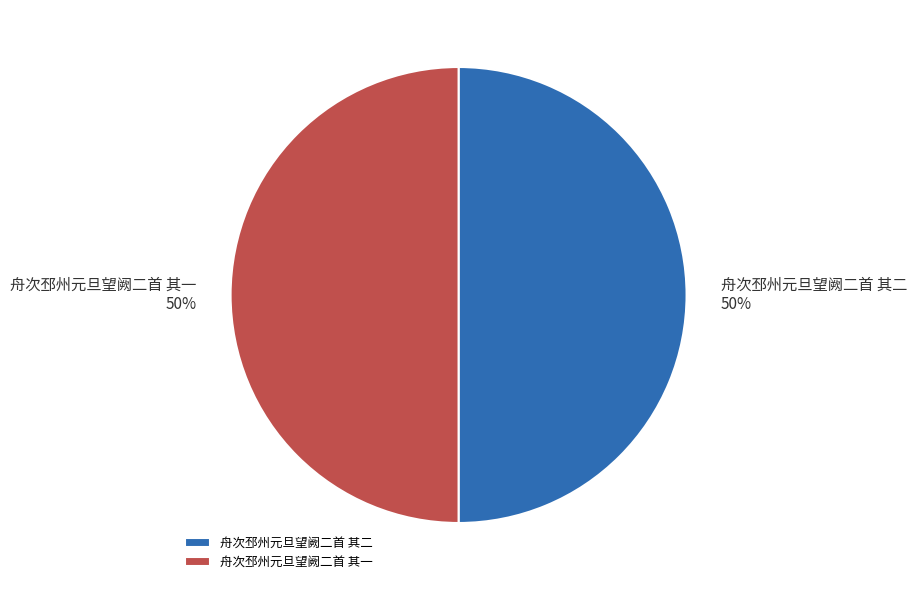

To the nearest percent, what is the average slice percentage?

50%